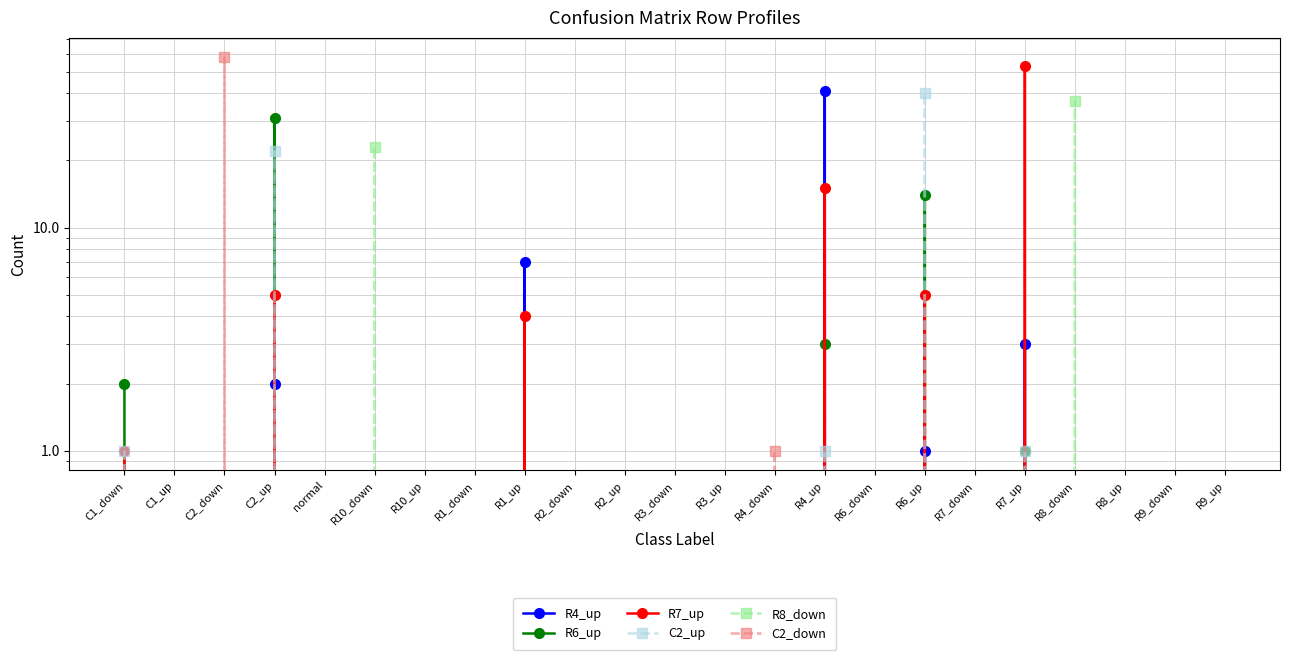

Where do C2_down and R7_up first cross each other?

C2_down and C2_up